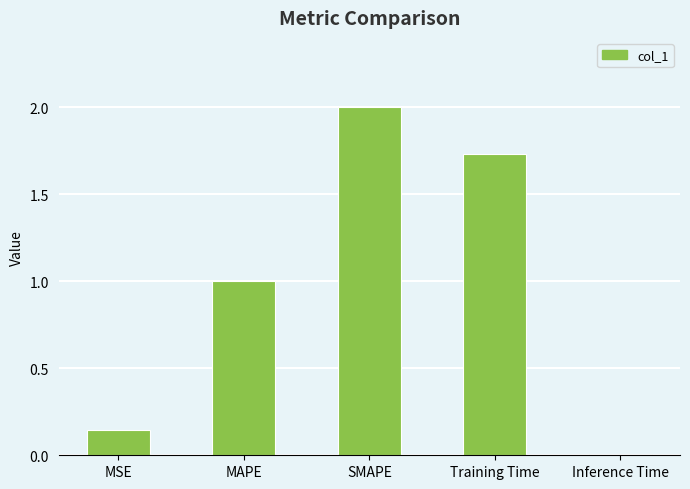

Does the chart contain stacked bars?

No